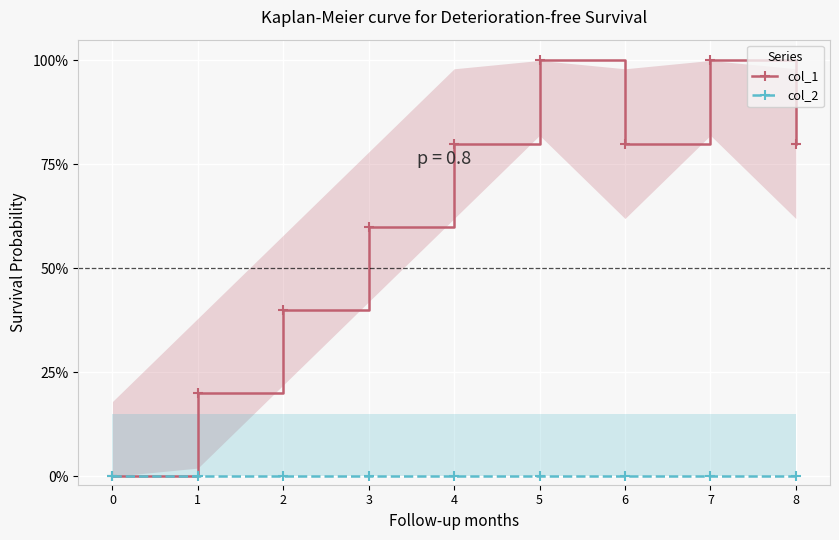

At 3, list the series in order from smallest to largest.

col_2, col_1